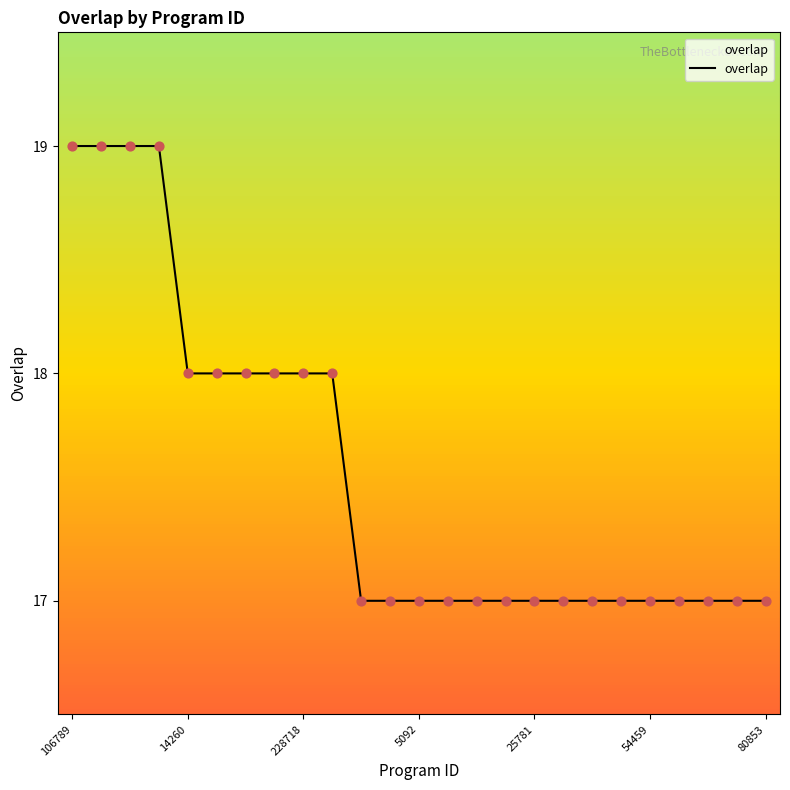

What is the minimum value shown in the chart?

17